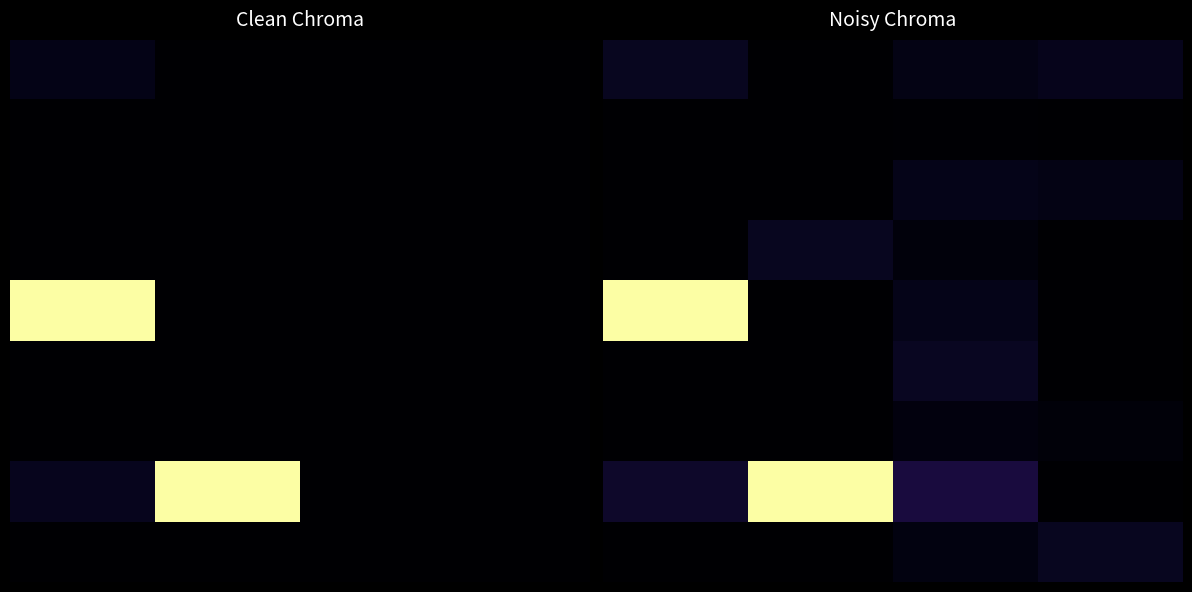

What is the difference between the highest and lowest values at 1?

1.0